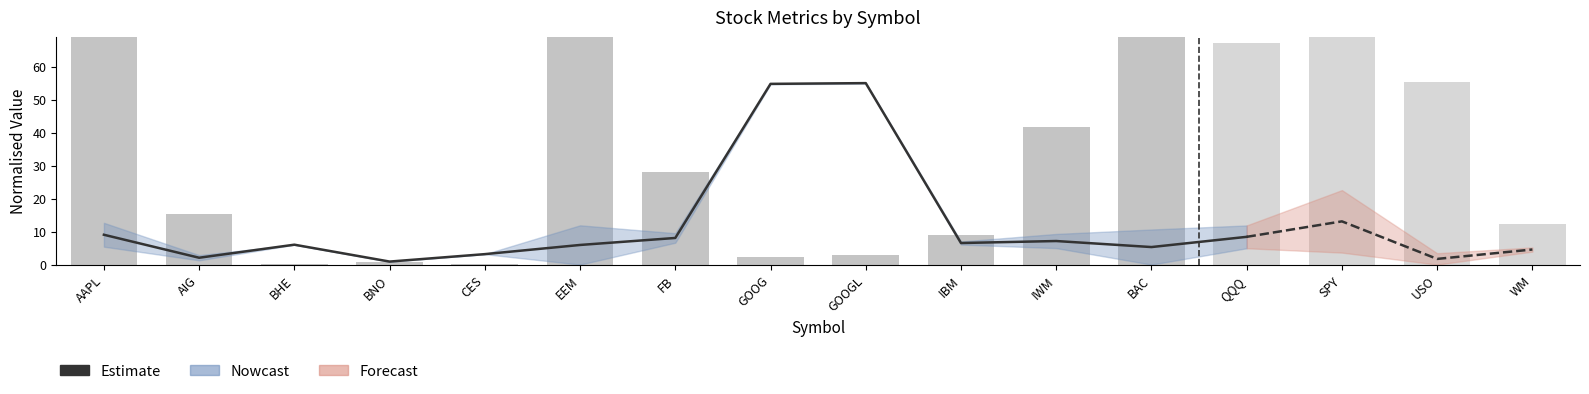

Are the bars grouped side by side (vs. stacked)?

No